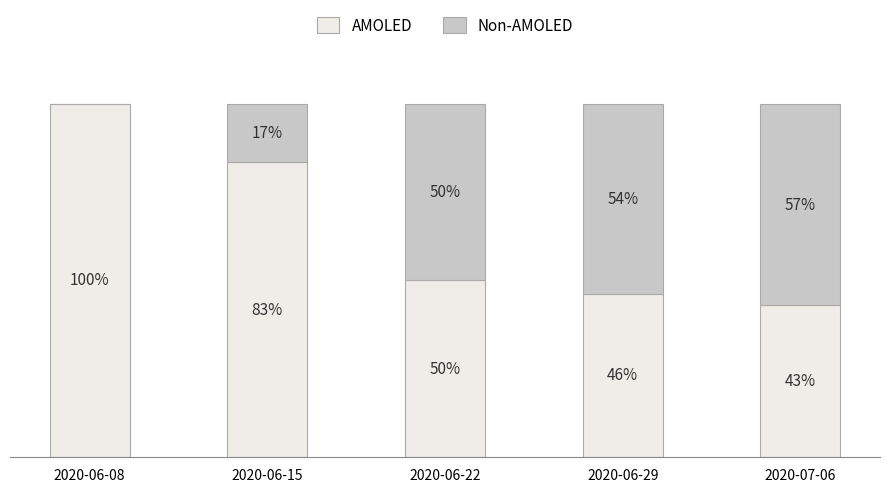

At which label does AMOLED first exceed 50?

2020-06-08